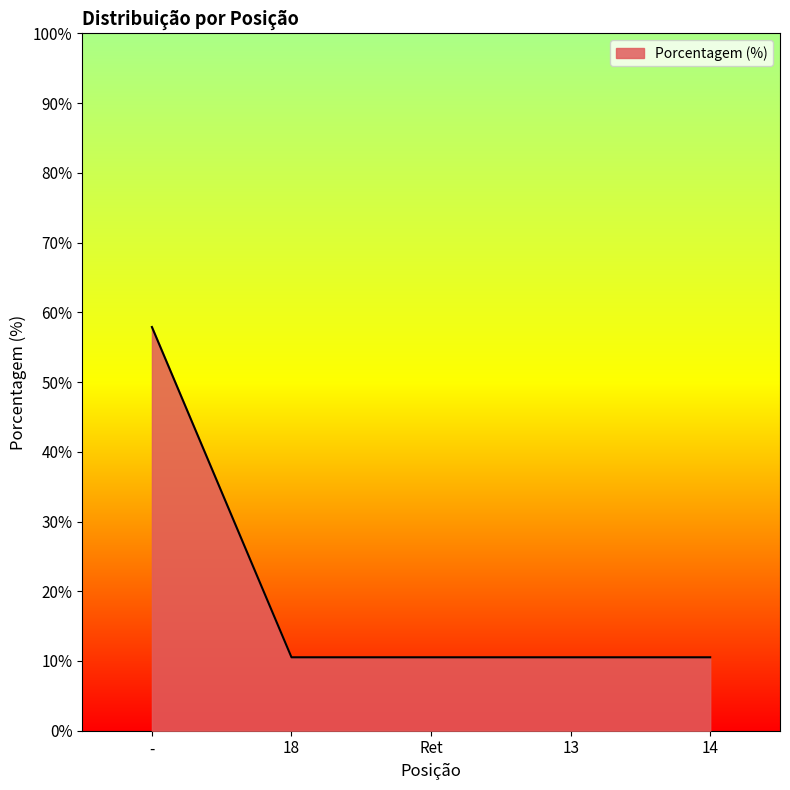

What is the minimum value shown in the chart?

10.5